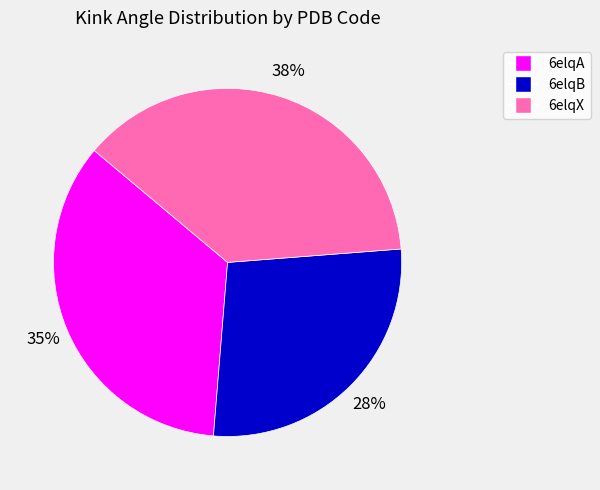

Count the number of slices in the pie.

3